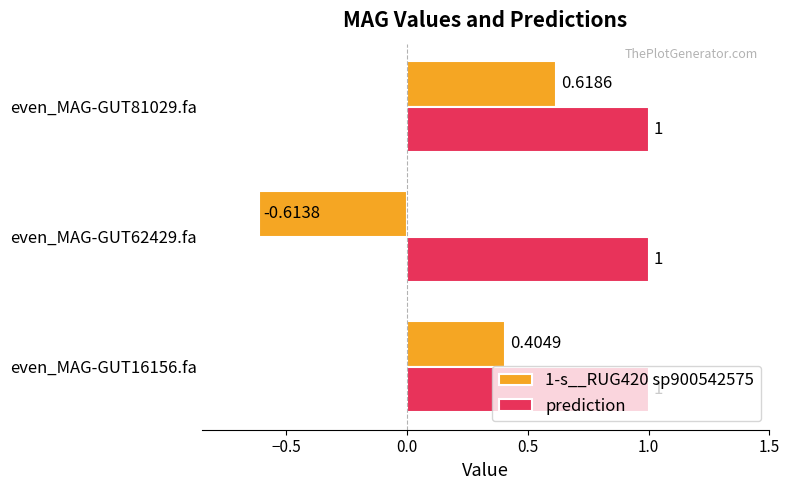

How many values in the 1-s__RUG420 sp900542575 series exceed 0?

2